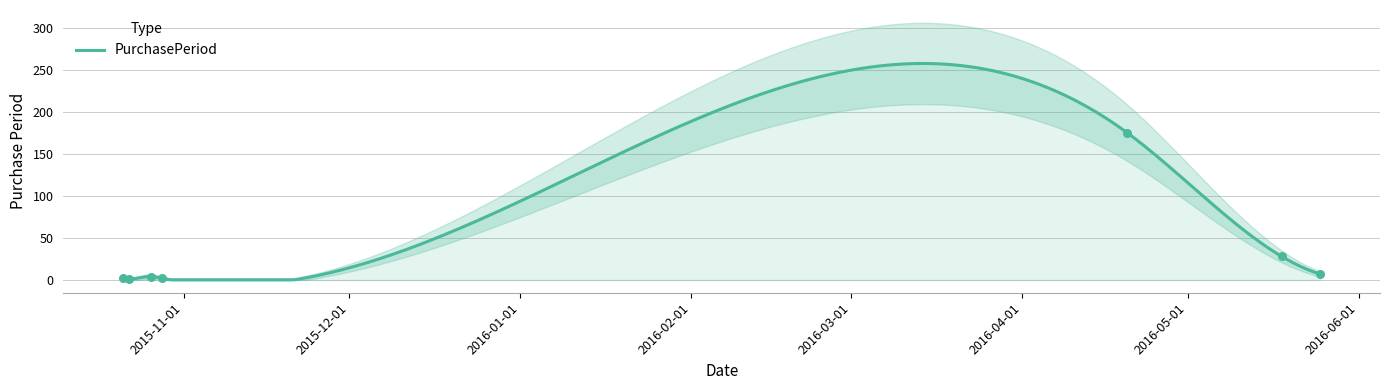

Approximately how many times larger is the value at 2016-05-18 compared to 2015-10-28?

14.0